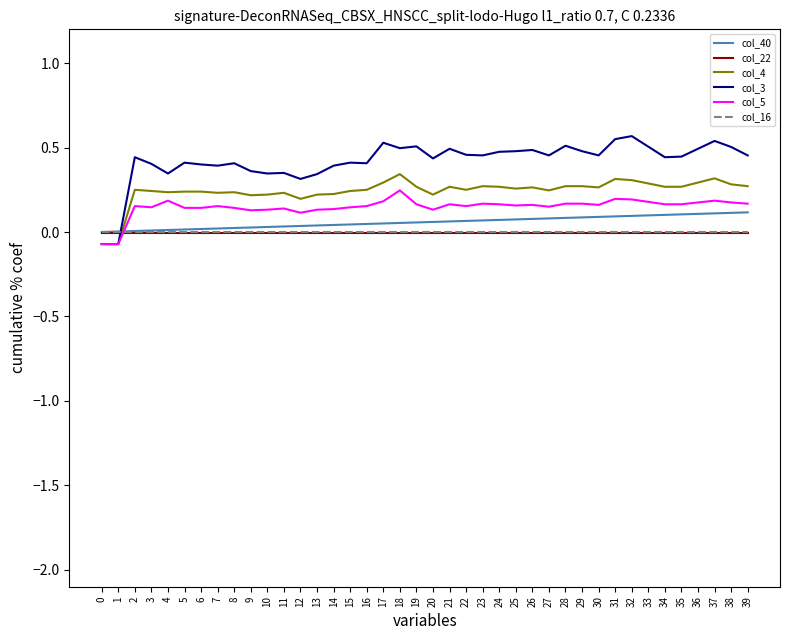

Is the value of col_22 at 6 greater than the value of col_3 at 9?

No